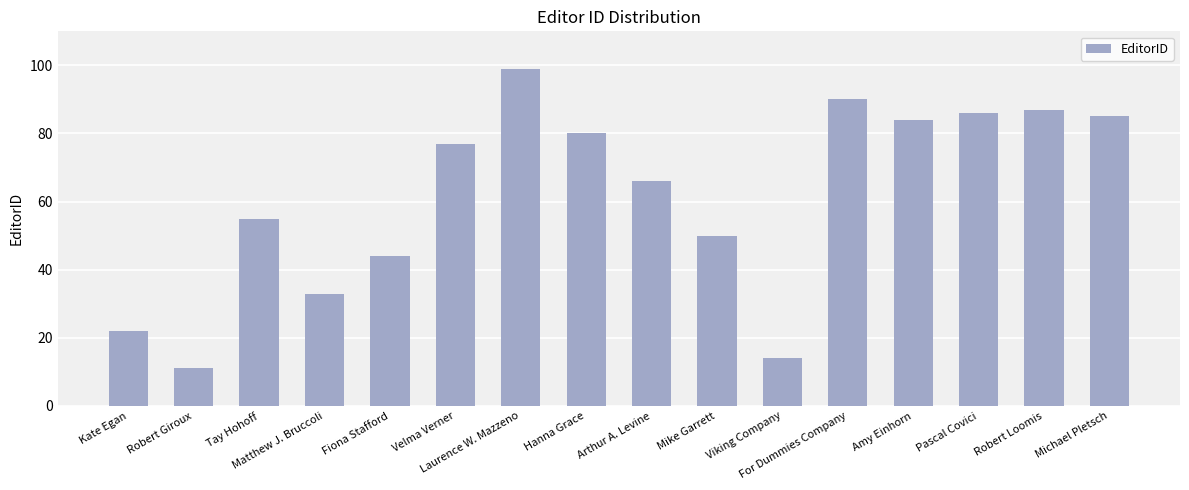

What is the greatest value displayed?

99